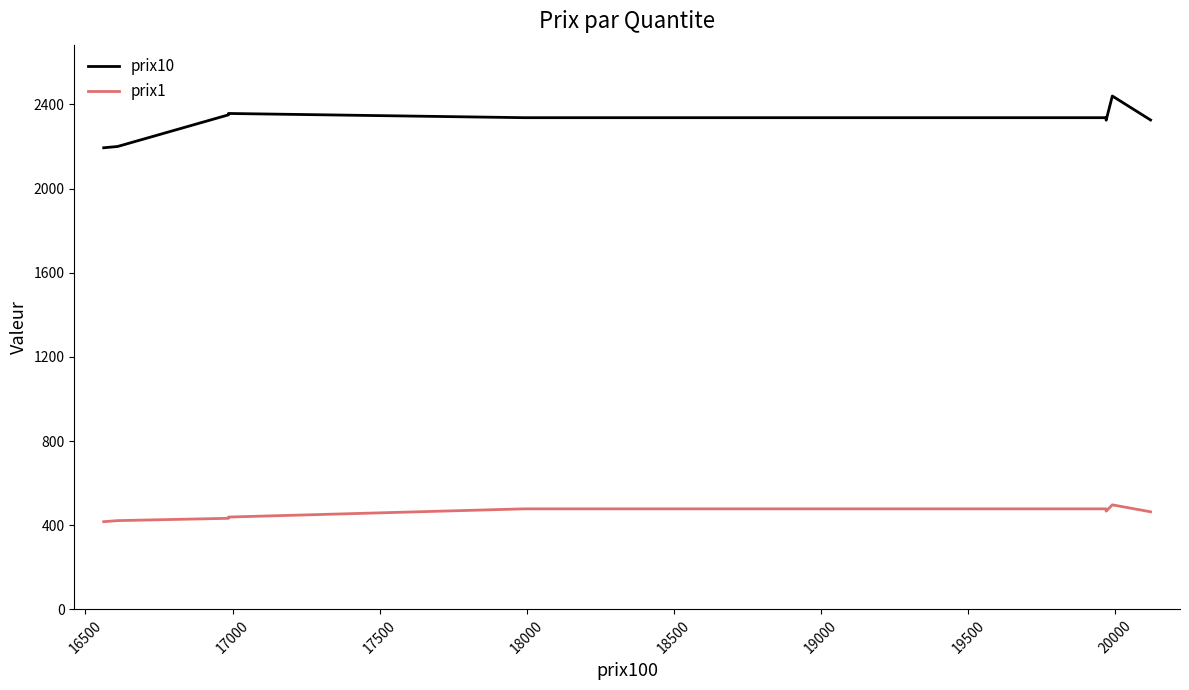

True or false: prix1 and prix10 cross at least once.

False